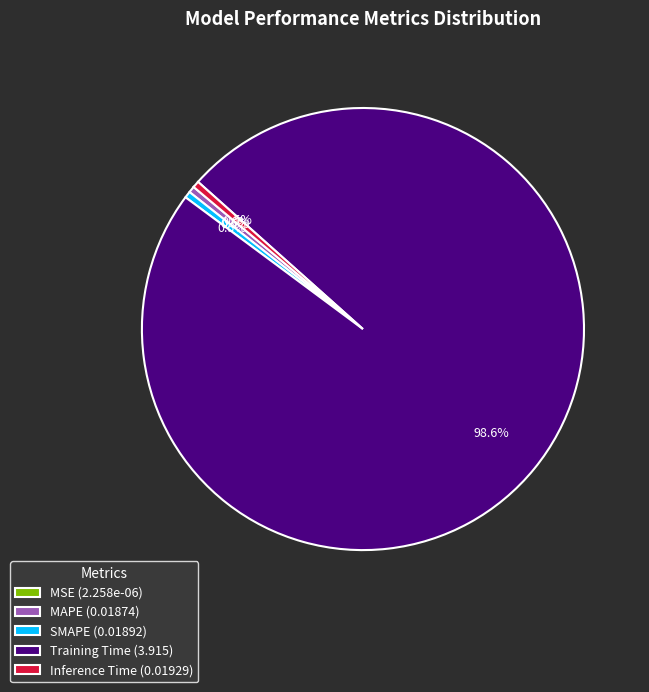

Which category has the biggest portion of the pie?

Training Time